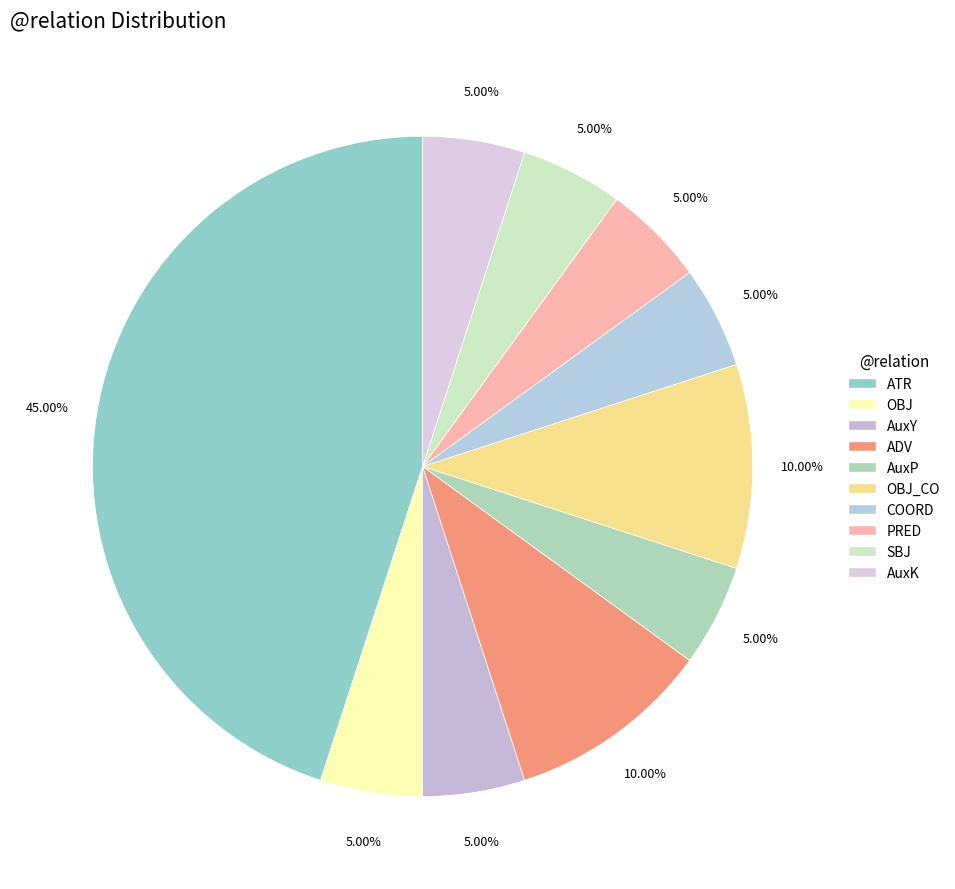

Count the number of slices in the pie.

10